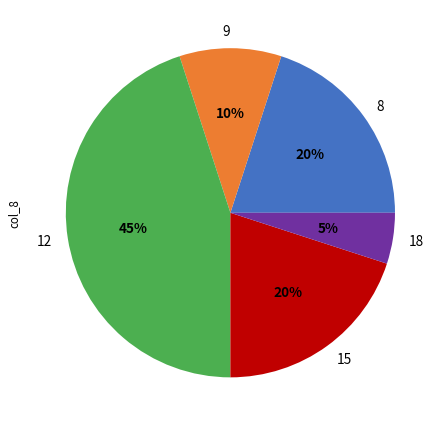

Which has a higher value, 8 or 12?

12